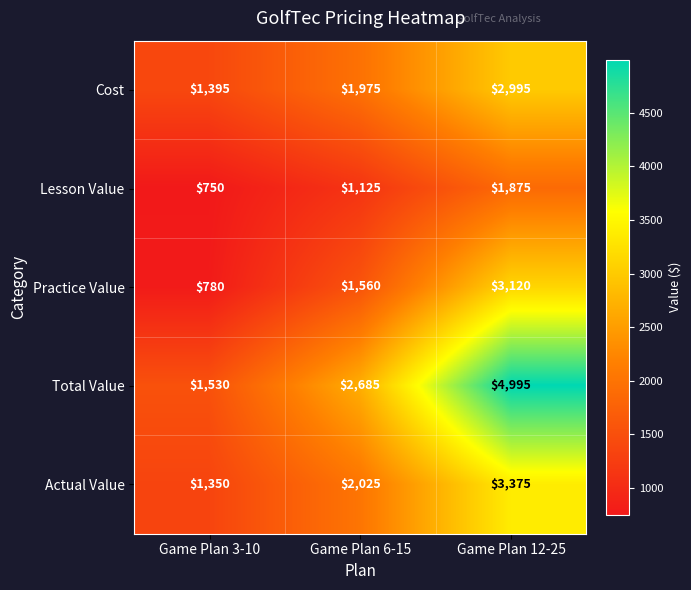

Which category has the lowest value across all series?

Game Plan 3-10